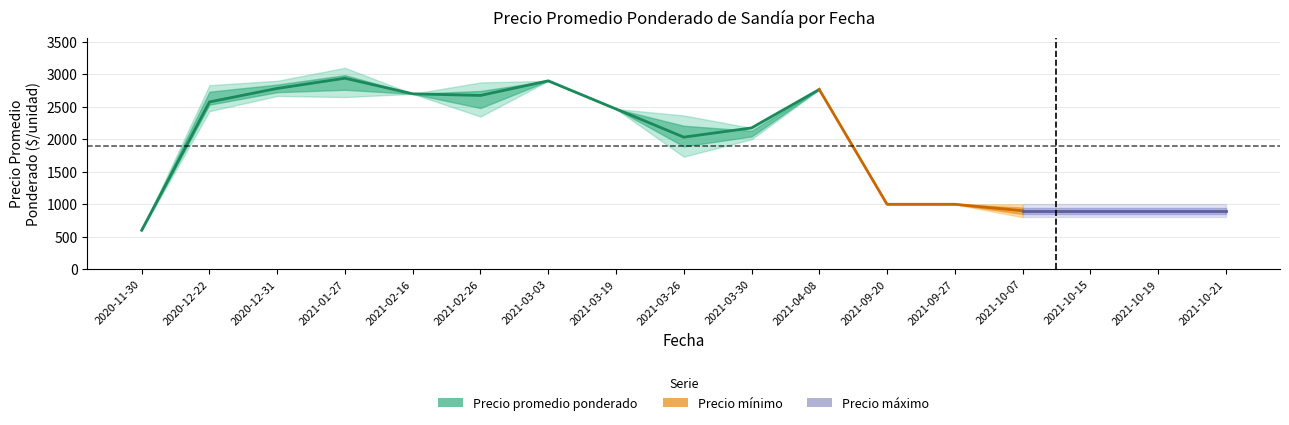

Where is the first local maximum for Precio promedio ponderado?

2021-01-27